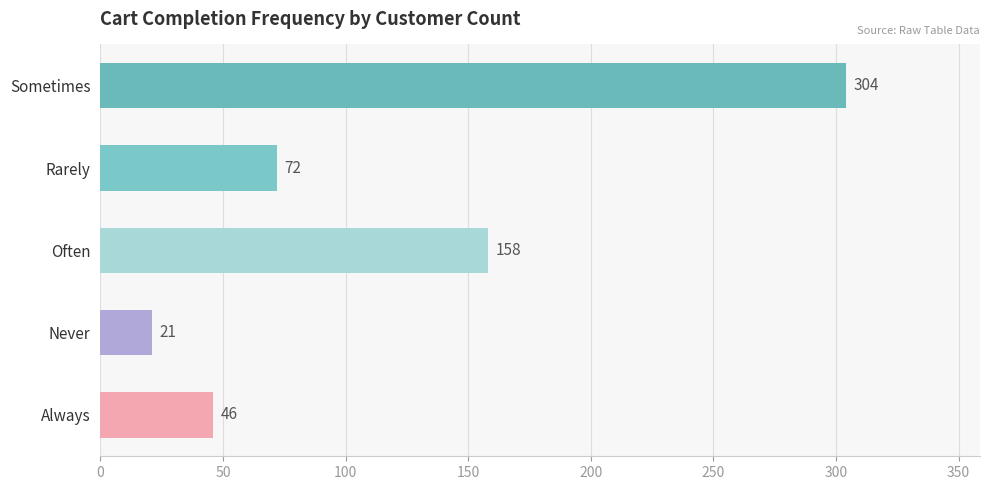

What is the difference between the second highest and second lowest values?

112